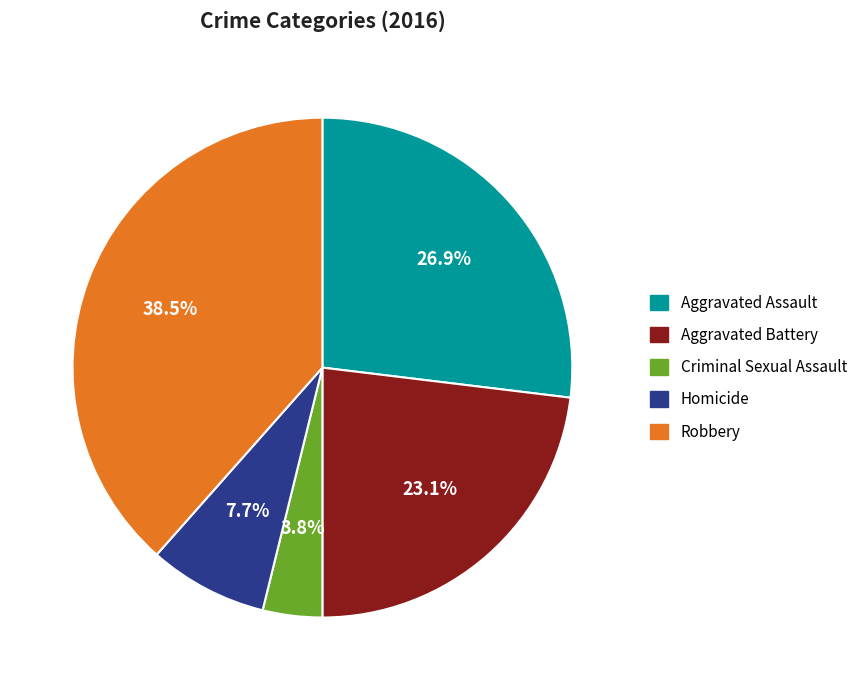

Which category has the biggest portion of the pie?

Robbery